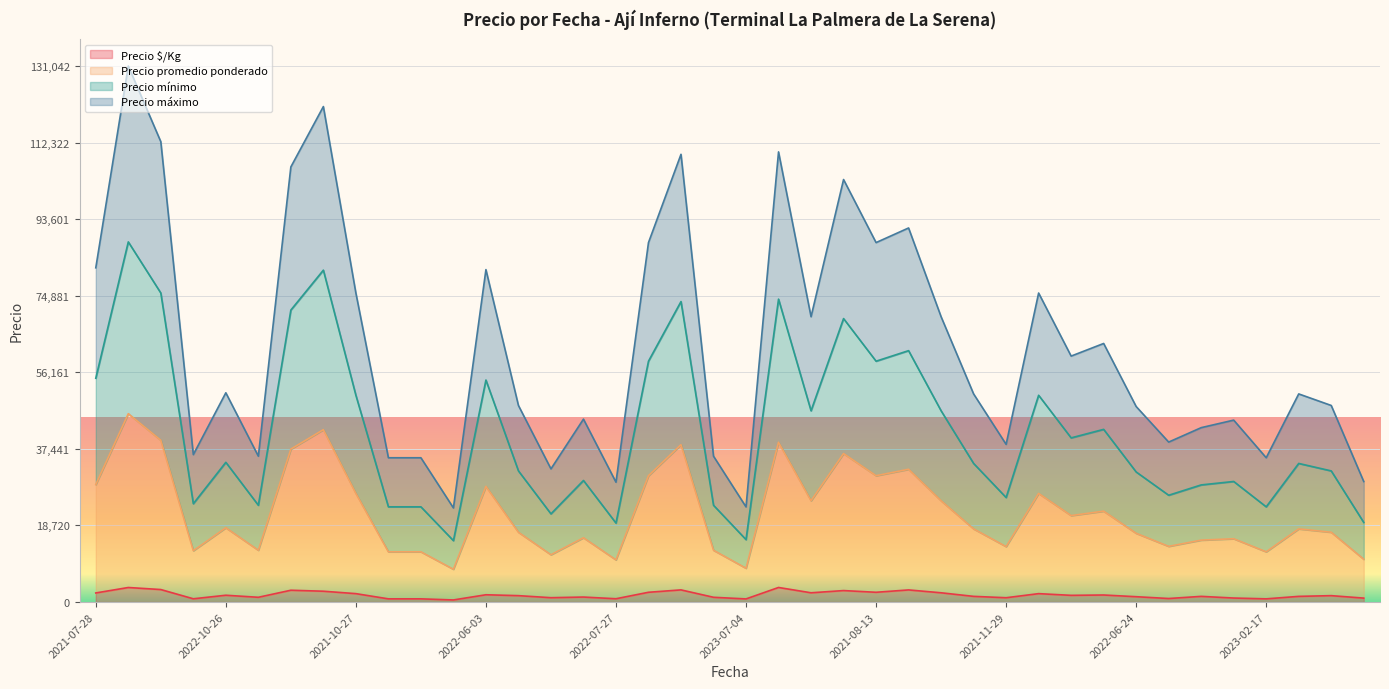

What are all the series names shown in the legend?

Precio $/Kg, Precio promedio ponderado, Precio mínimo, Precio máximo